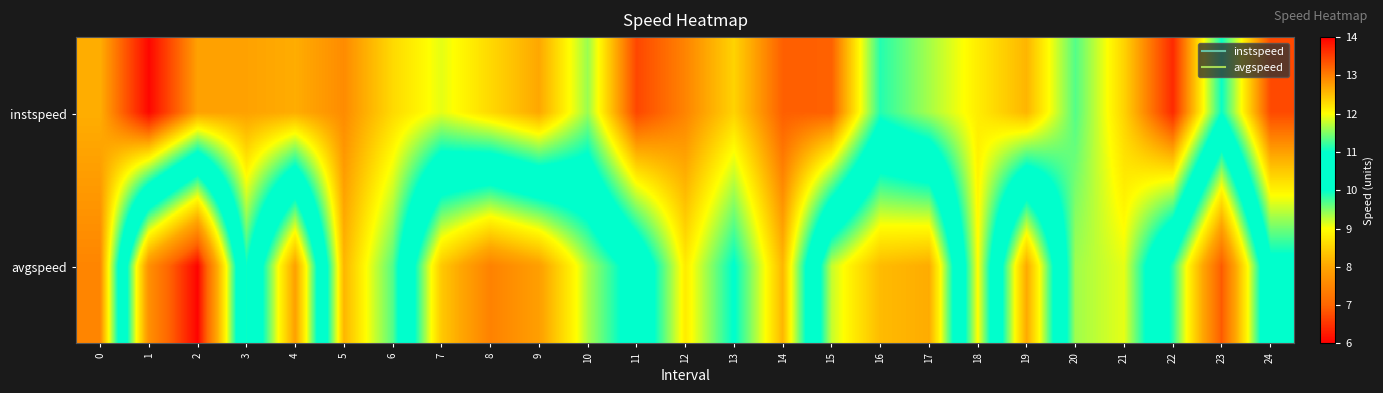

At which category is the sum across all series the highest?

14